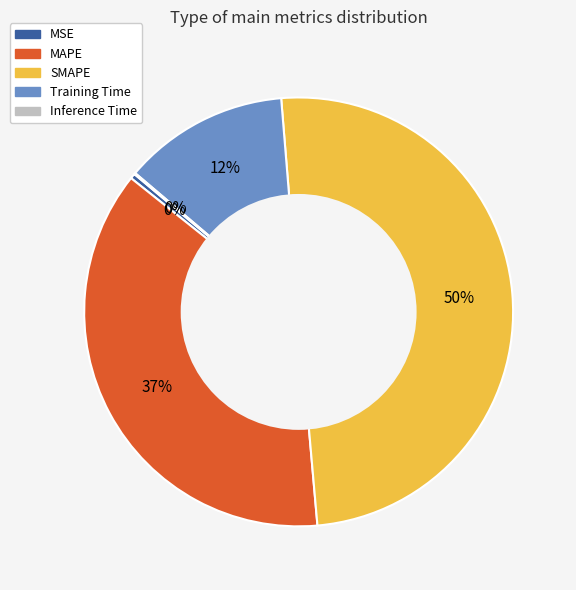

The SMAPE slice represents 35% of the pie. True or false?

False